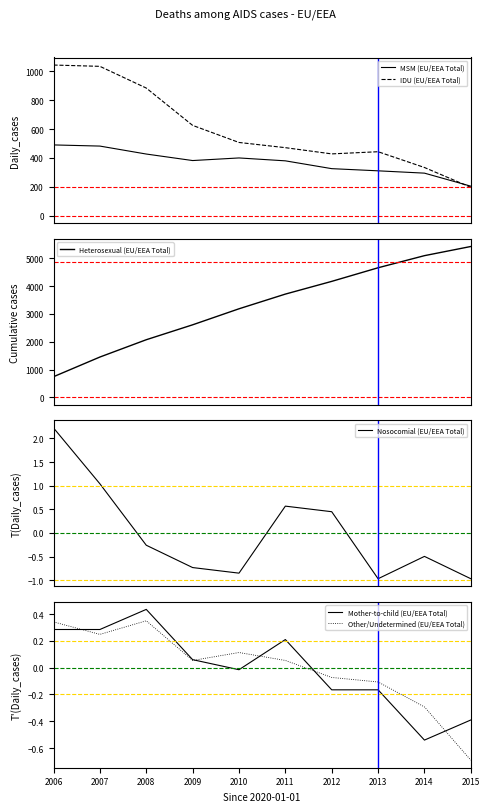

True or false: Other/Undetermined (EU/EEA Total) has more than 0 interior local peaks.

True